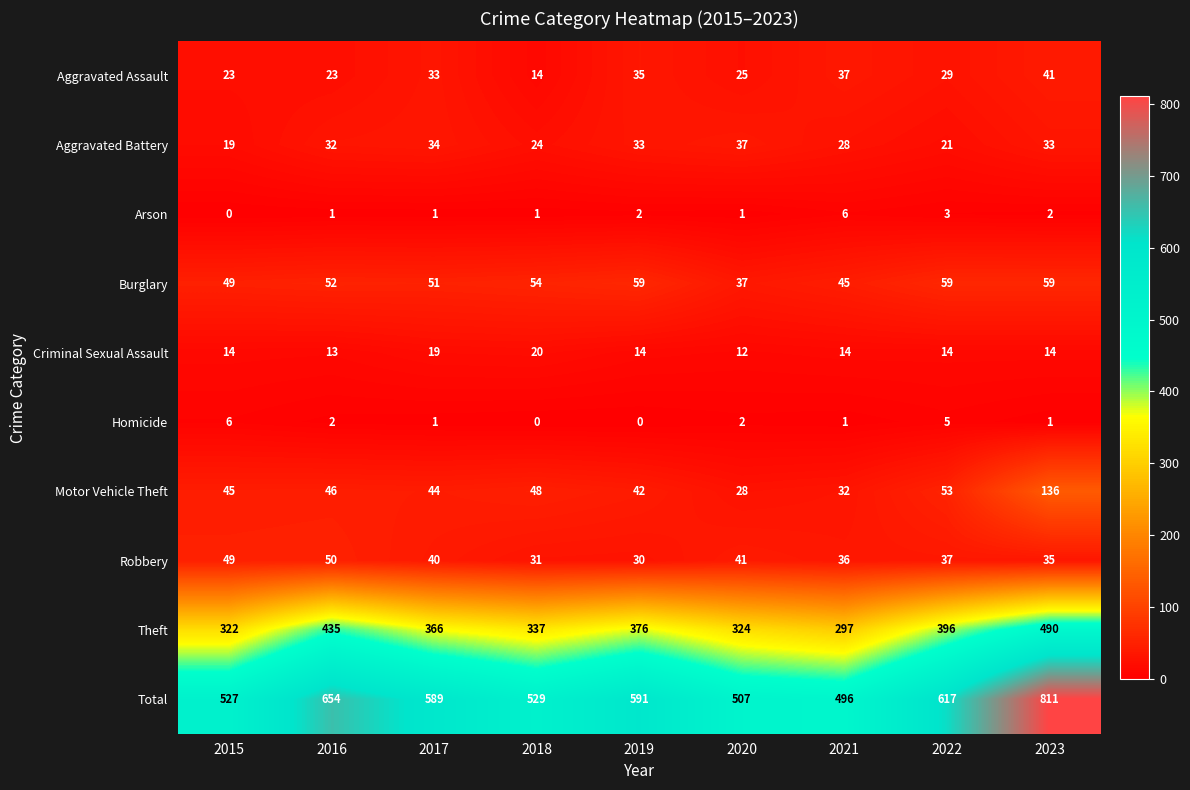

At which label does Total first exceed 589?

2016